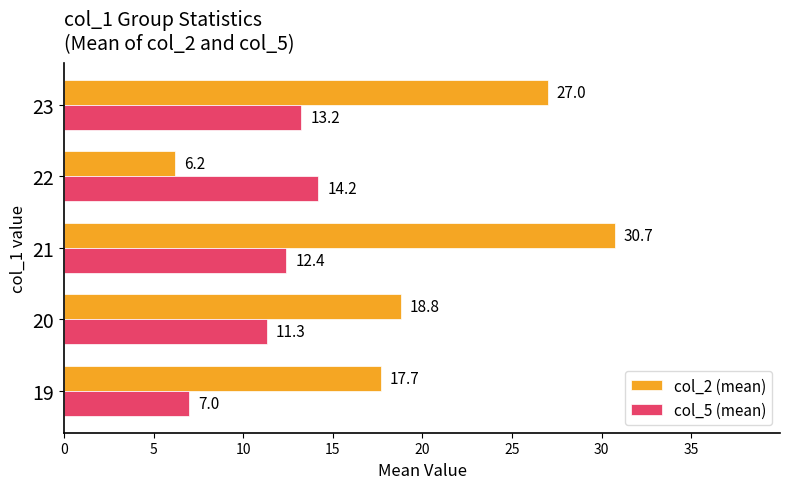

How many data points in col_5 (mean) are less than 12?

2